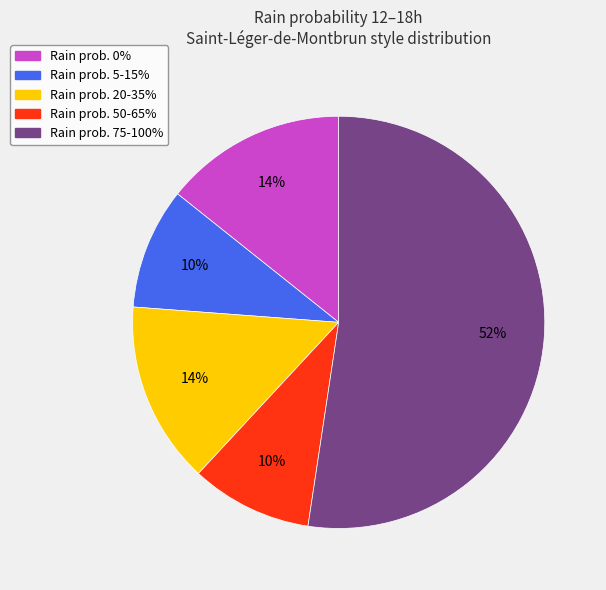

To the nearest percent, what is the average slice percentage?

20%